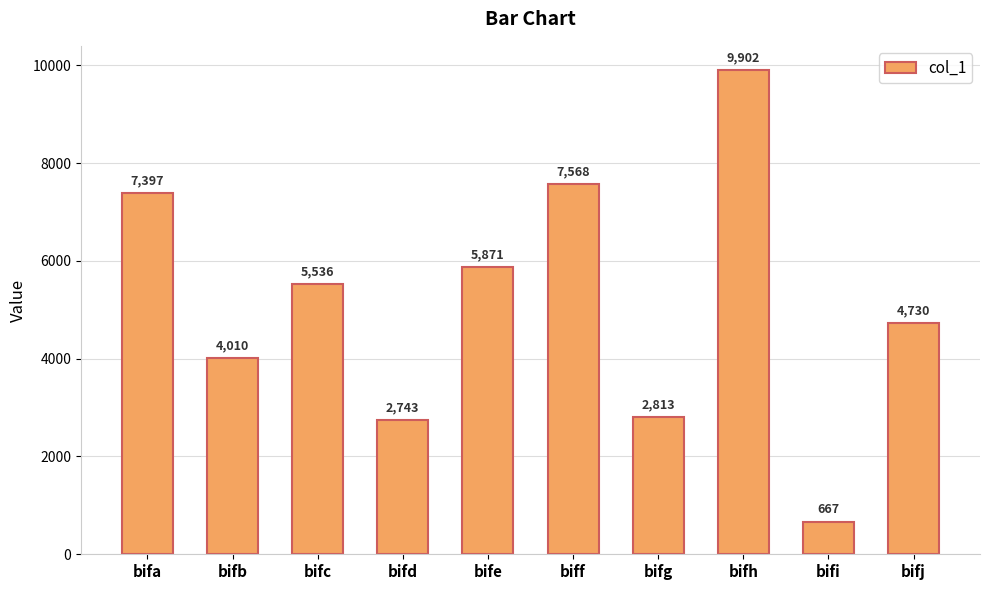

What value does the data have at biff, to the nearest 100?

7600